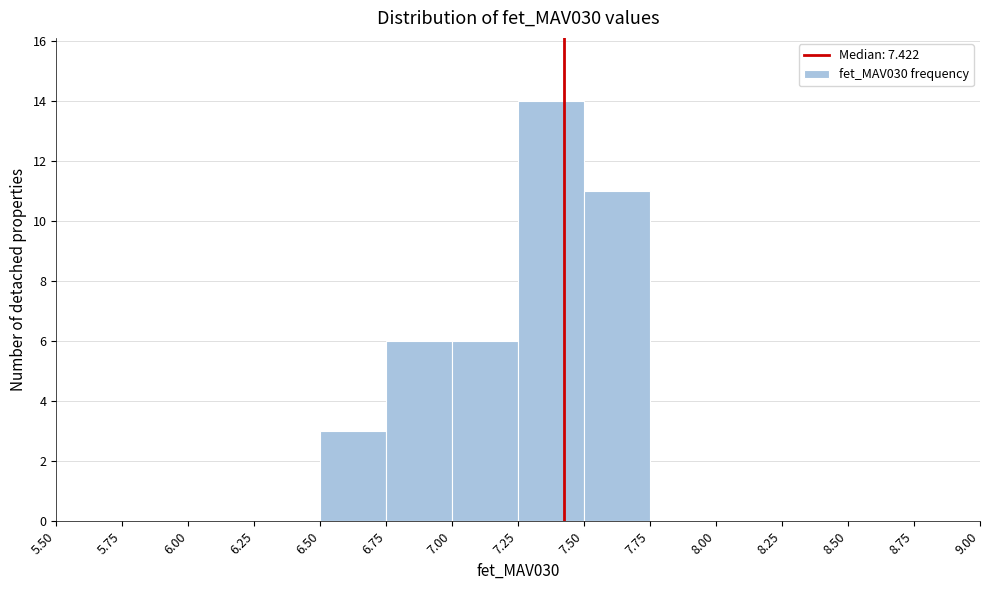

Which range on the x-axis has the tallest bar?

7.25 to 7.50